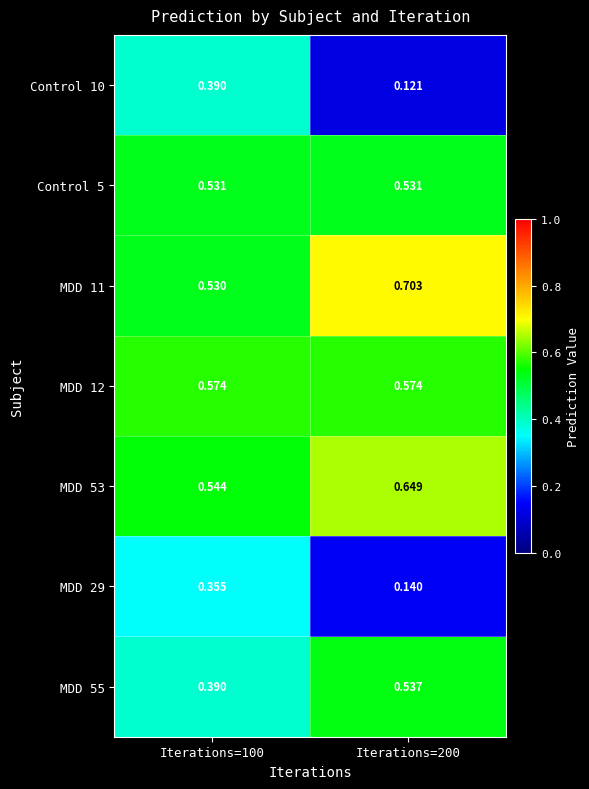

Is the value of MDD 12 at Iterations=200 greater than the value of MDD 55 at Iterations=200?

Yes